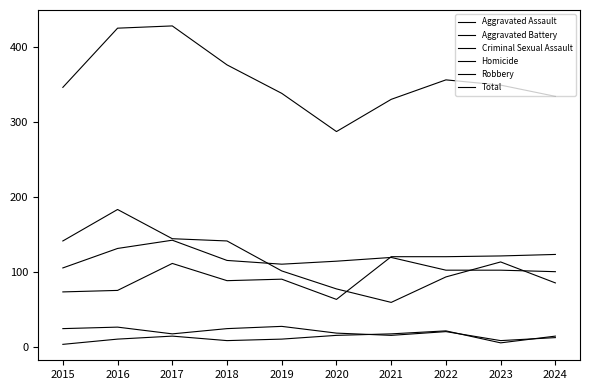

True or false: Total and Aggravated Battery cross at least once.

False